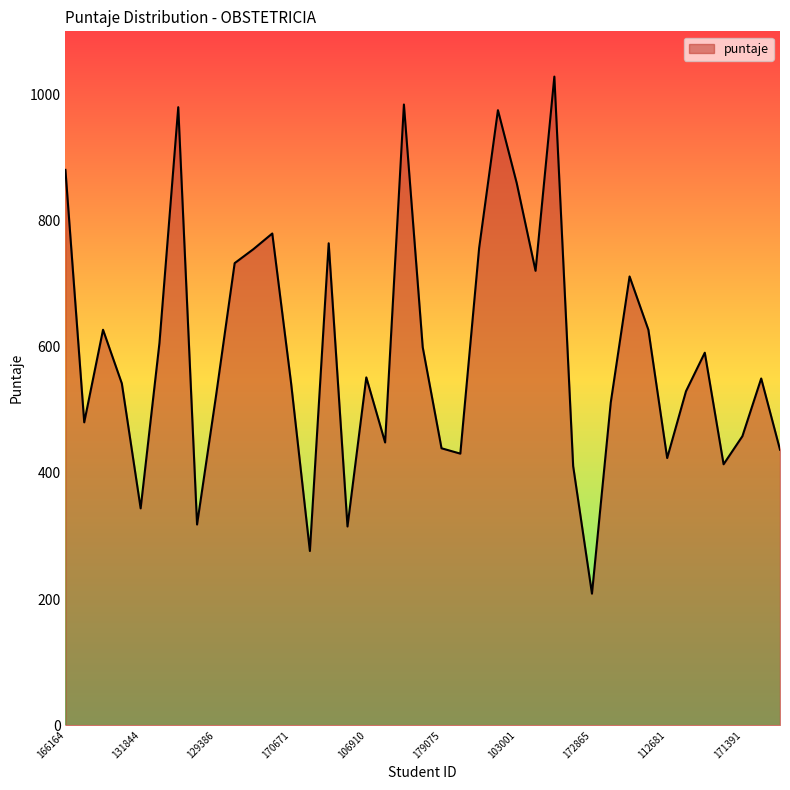

What is the minimum value shown in the chart?

208.5